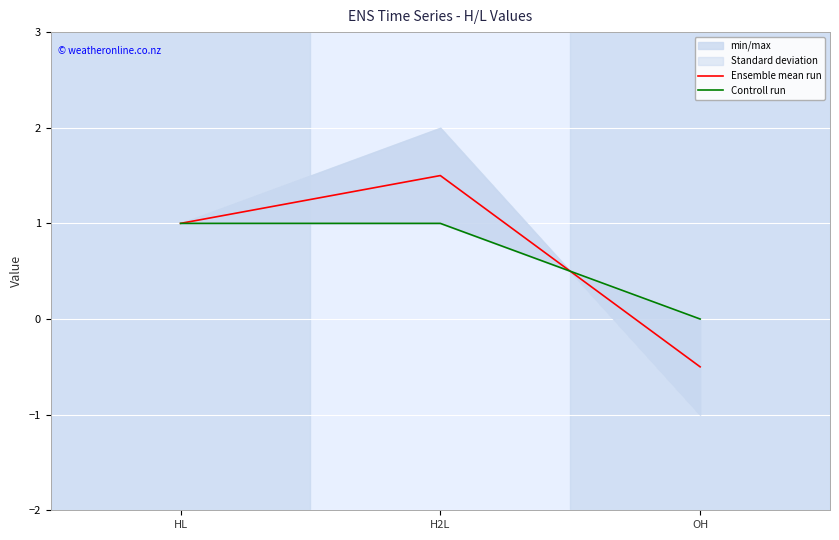

At which label is Controll run closest to 0?

OH